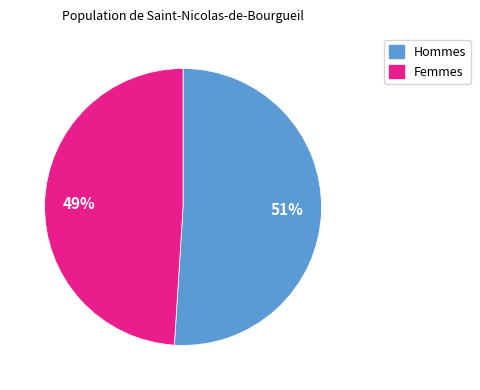

To the nearest percent, what is the difference between the largest and smallest slice percentages?

2%